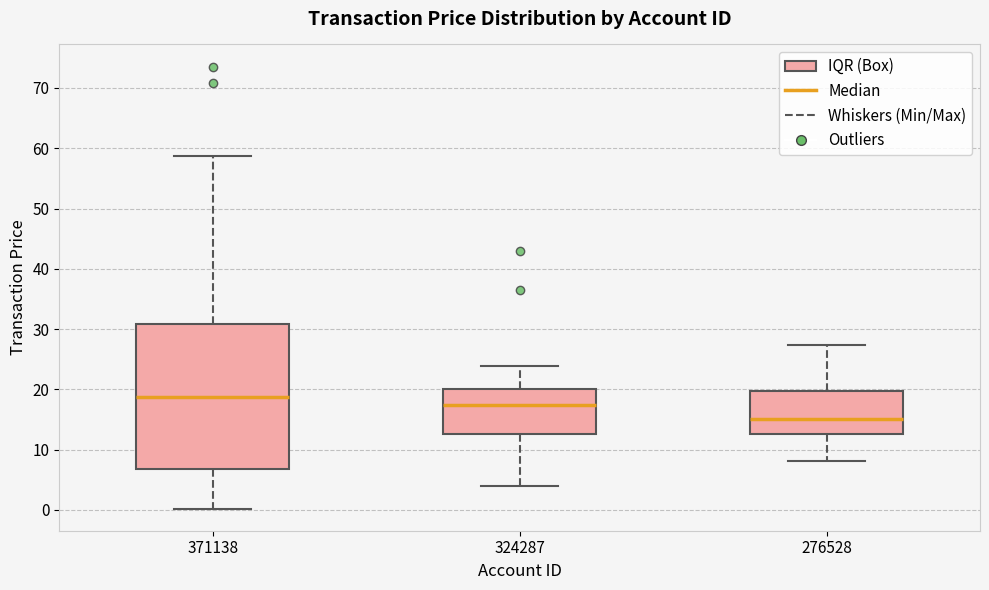

Which box is the tallest, from its lower edge to its upper edge?

371138